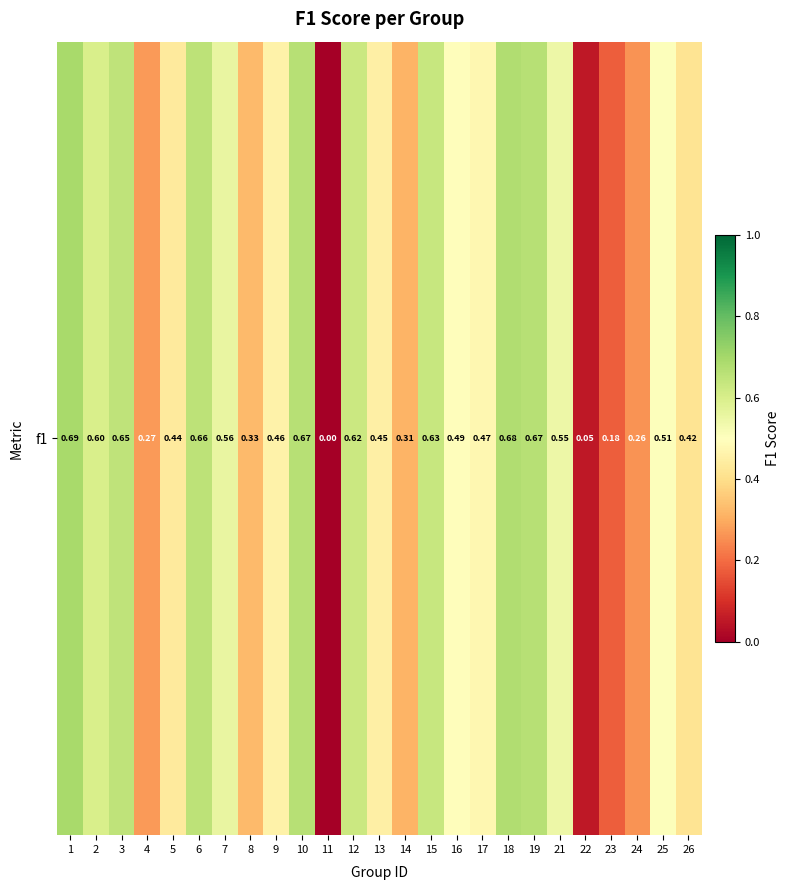

Which has a higher value, 24 or 8?

8